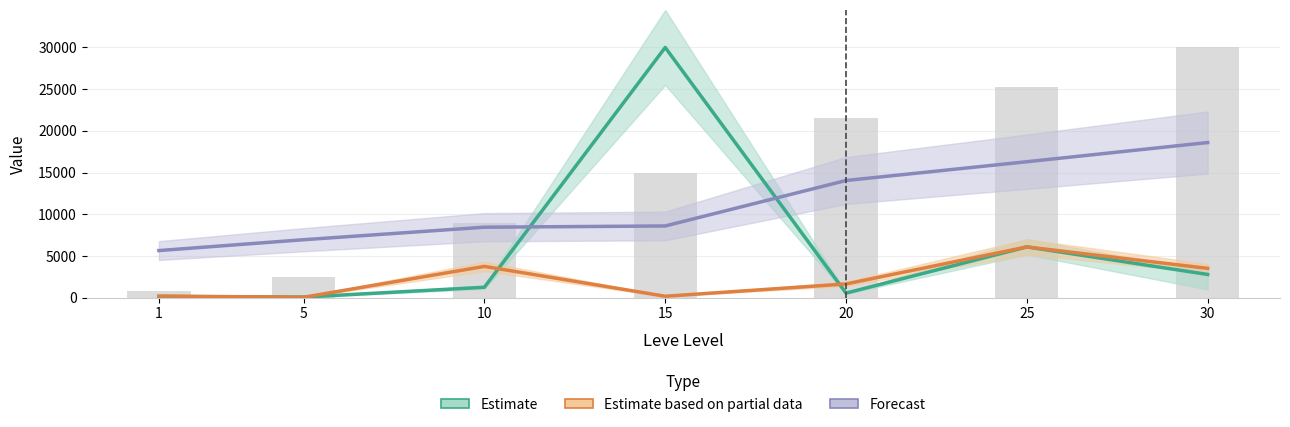

Is it true that Estimate based on partial data equals 2233.2 at 30?

False